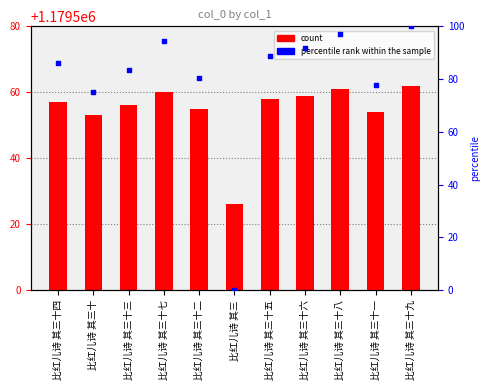

Which series contains the highest Y value?

percentile rank within the sample